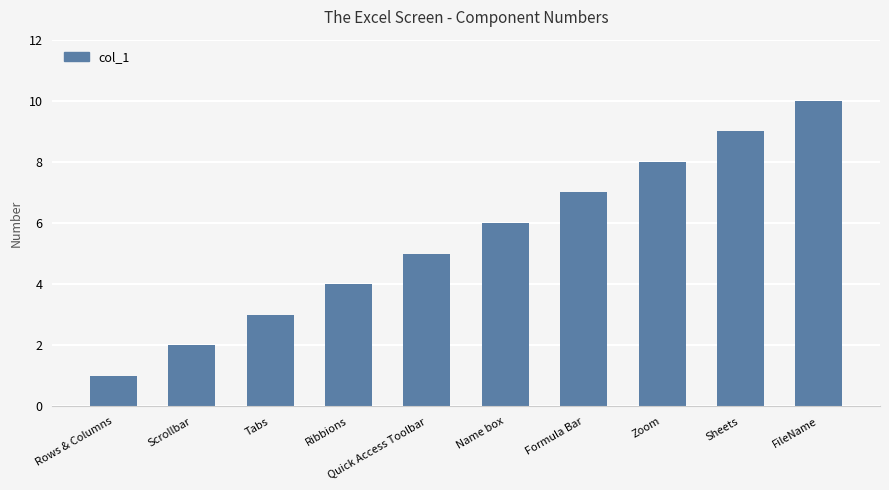

What is the average value?

6